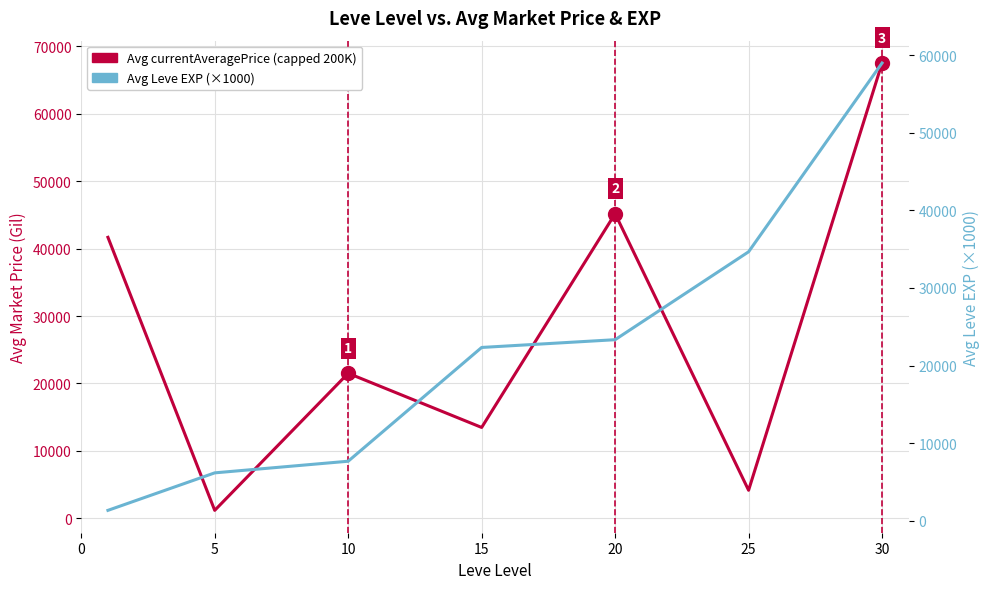

What is the value of the Avg currentAveragePrice (capped 200K) point at the 5th from the left?

45170.2